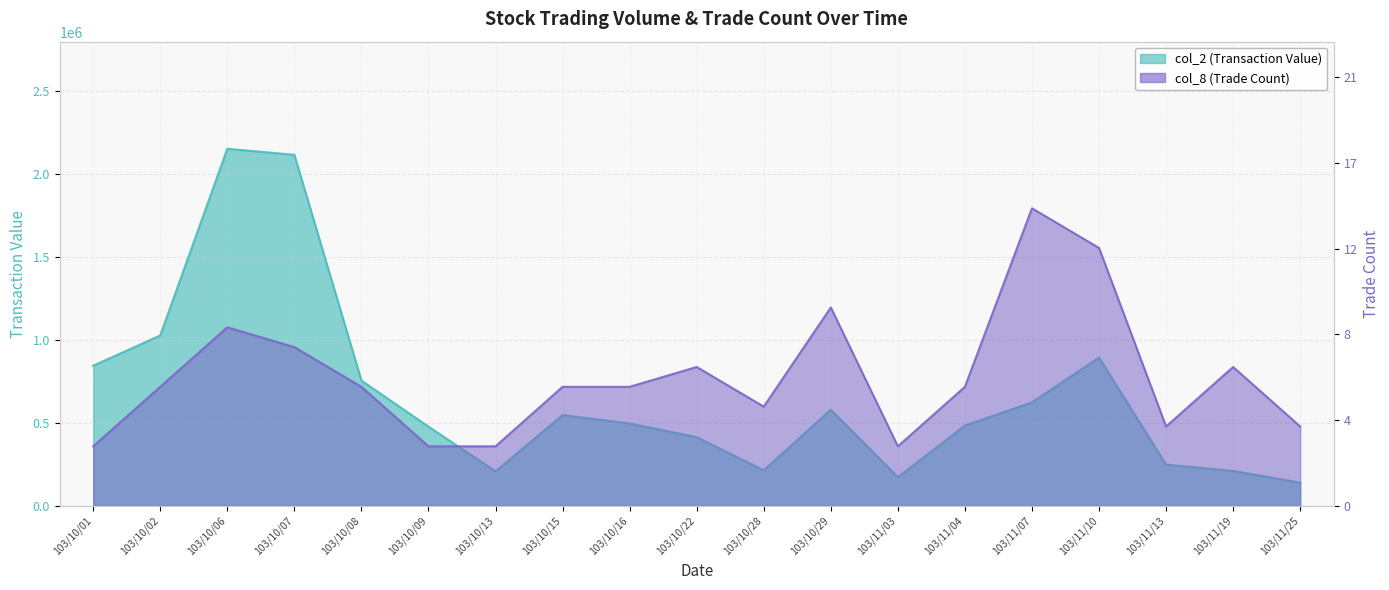

The col_8 (Trade Count) series shows 1553853.9 at 103/11/10. True or false?

True